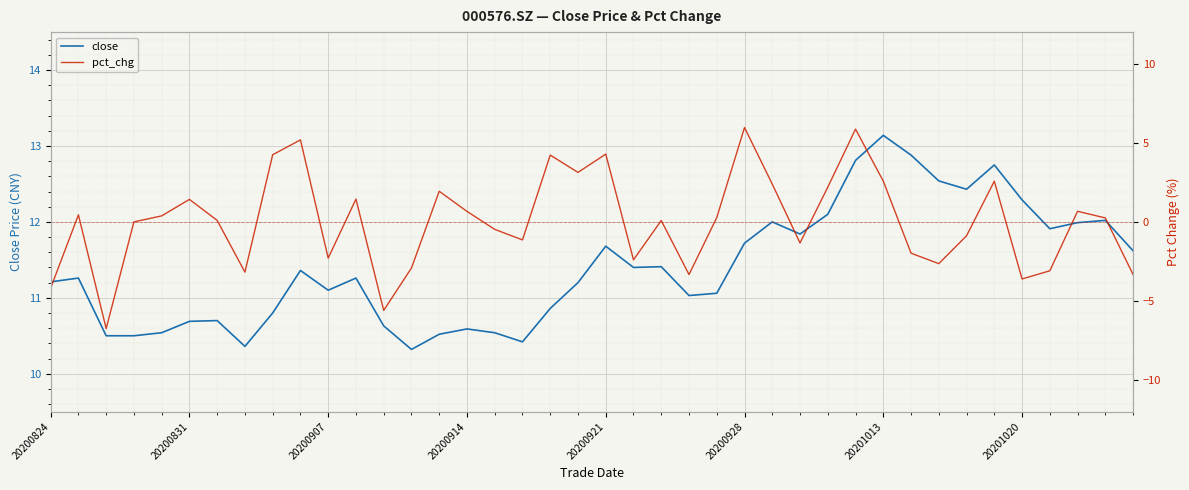

Which series has the largest range (max minus min)?

pct_chg